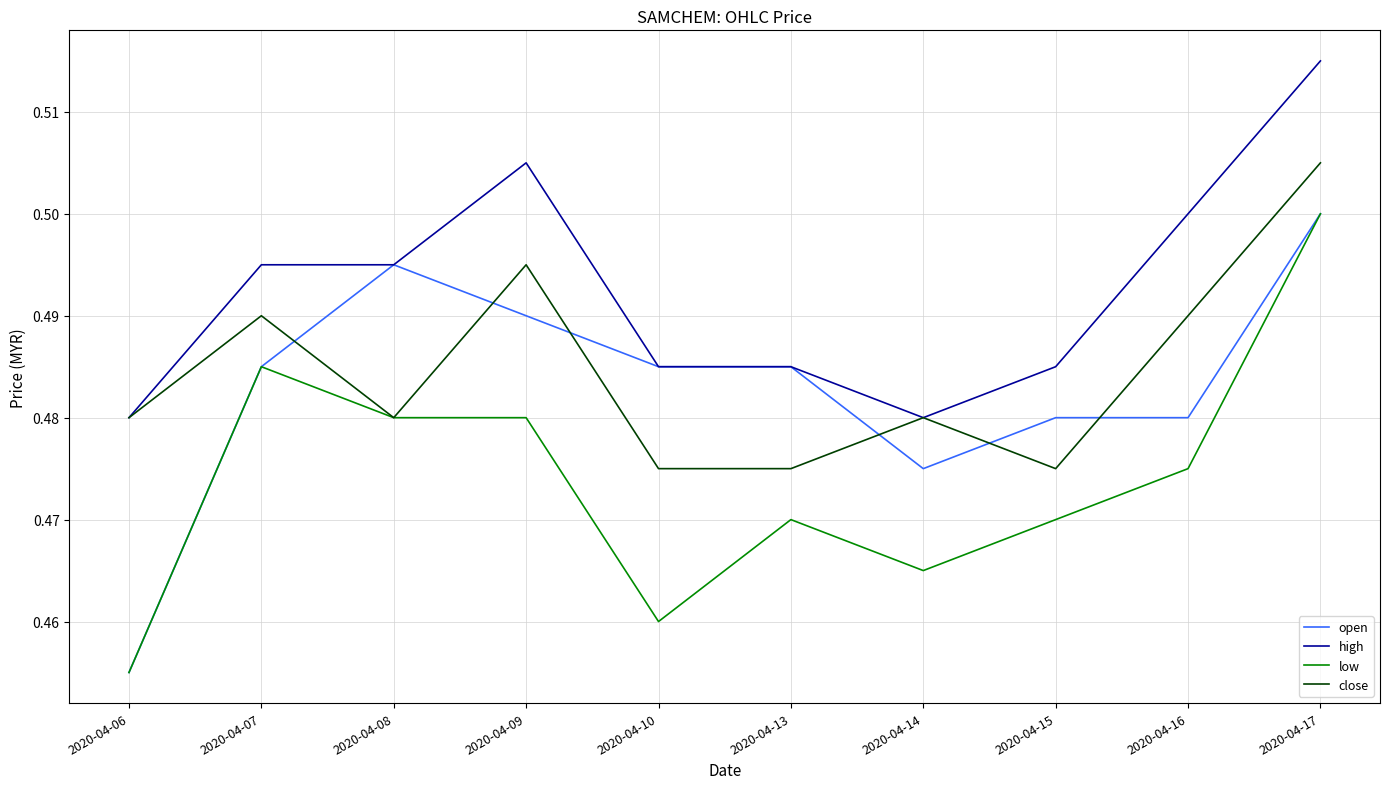

At which category does the chart reach its minimum across all series?

2020-04-06